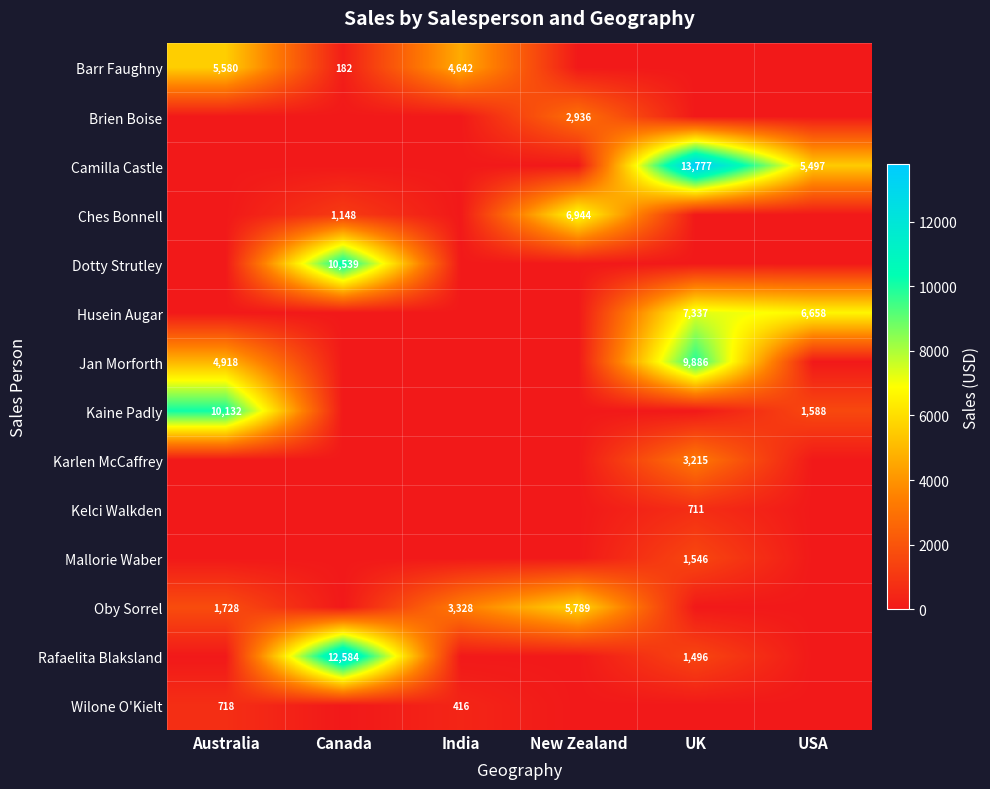

Is it true that Kaine Padly equals 1013 at USA?

False